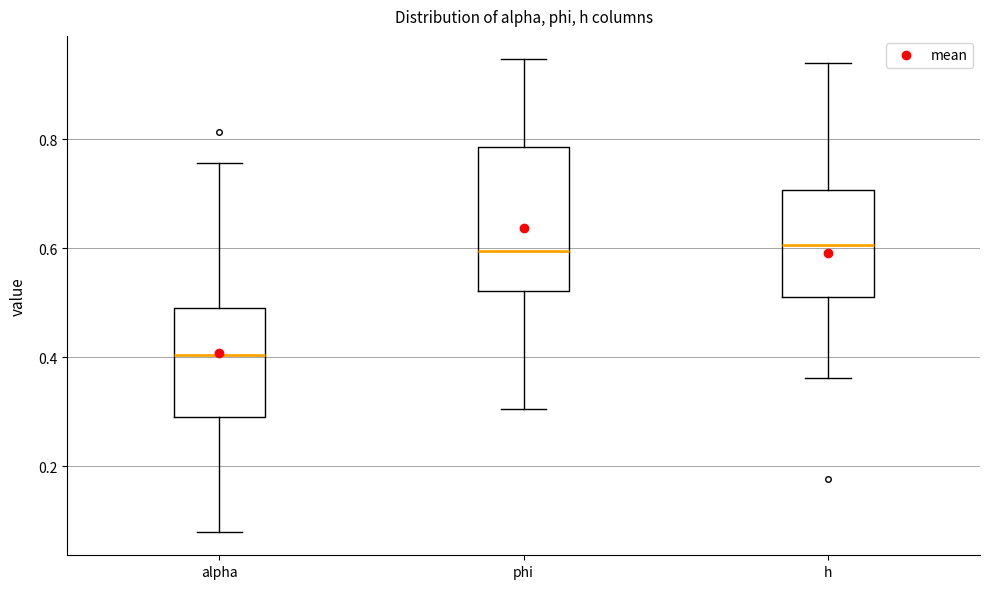

Where does the median line of the box for alpha sit on the y-axis? The values are not printed on the chart, so give them approximately, as read against the axis.

0.40